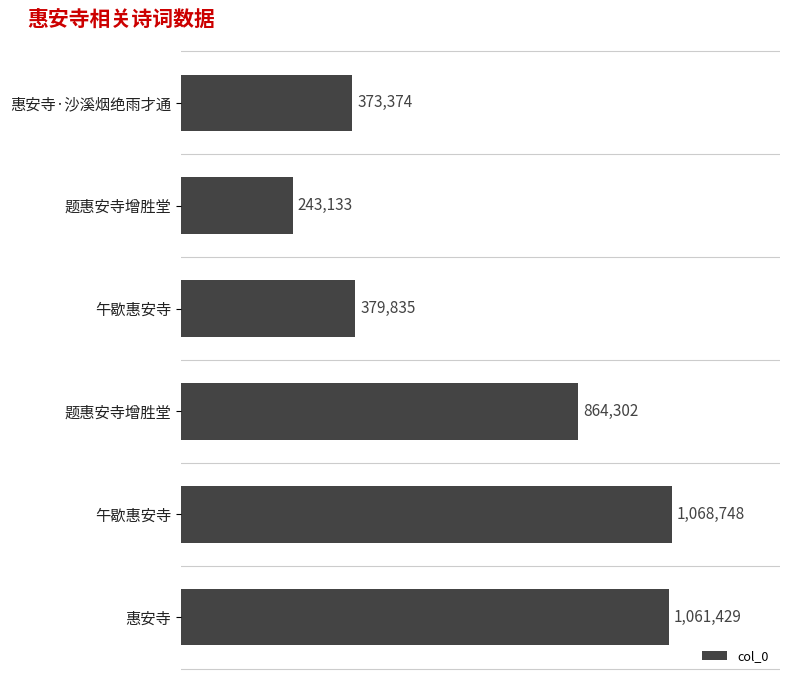

What is the difference between the second highest and second lowest values?

688055